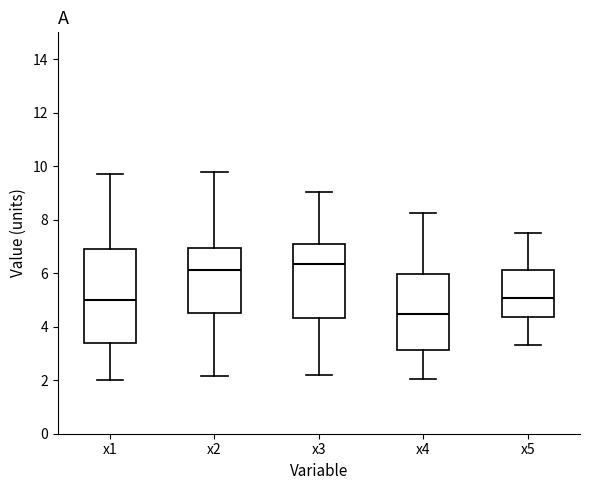

Which box is the tallest, from its lower edge to its upper edge?

x1